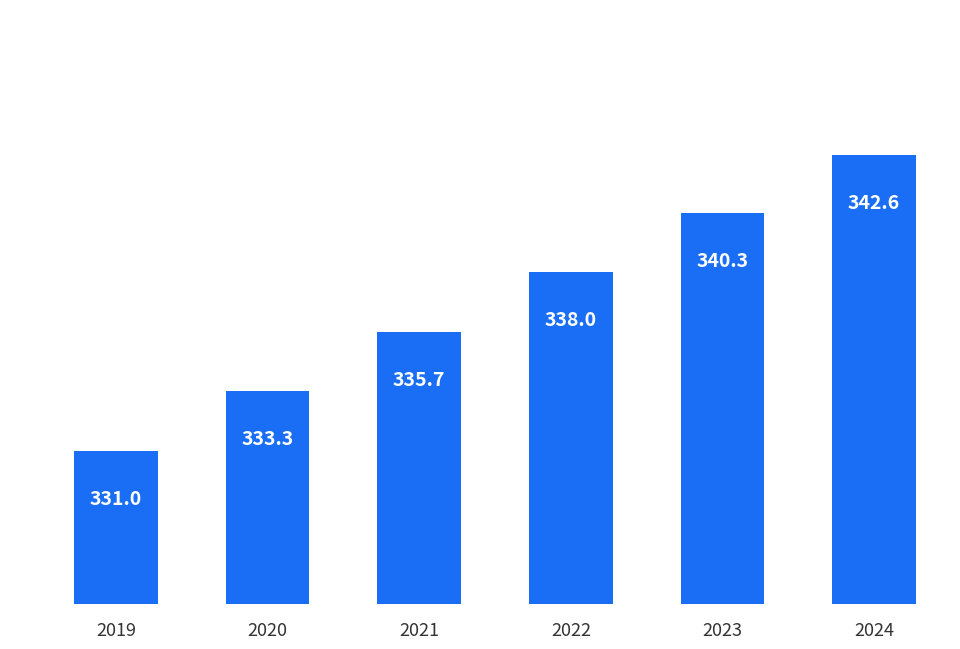

How many values exceed 337?

3